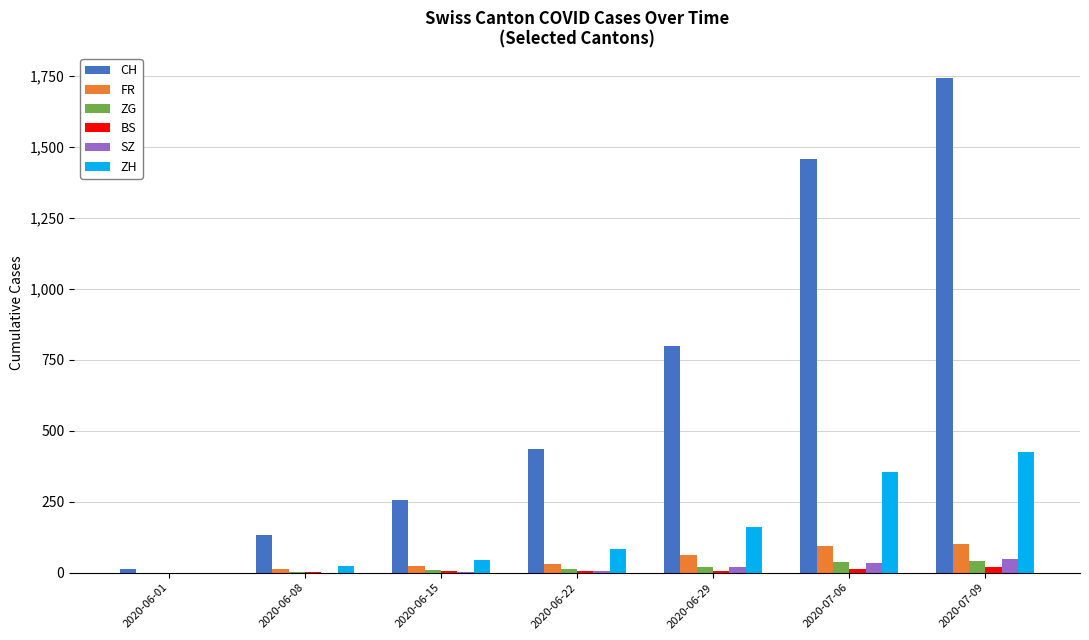

Which series has the largest total across all categories?

CH